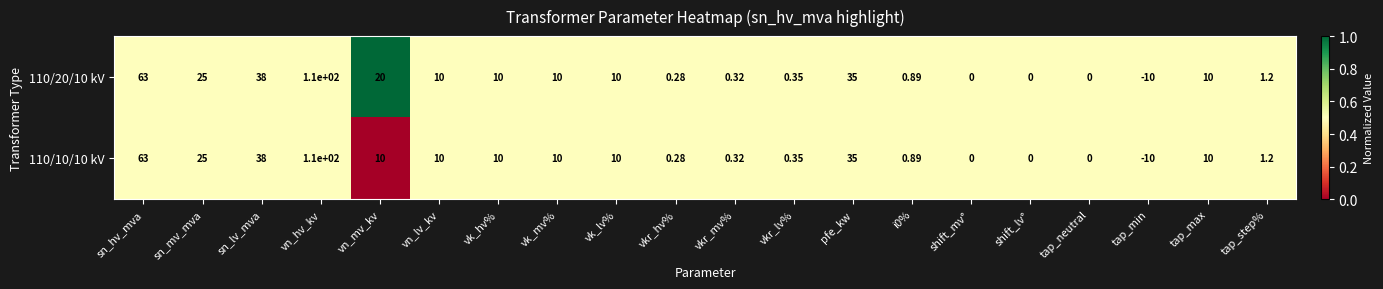

At which label is 110/10/10 kV closest to 50?

sn_lv_mva